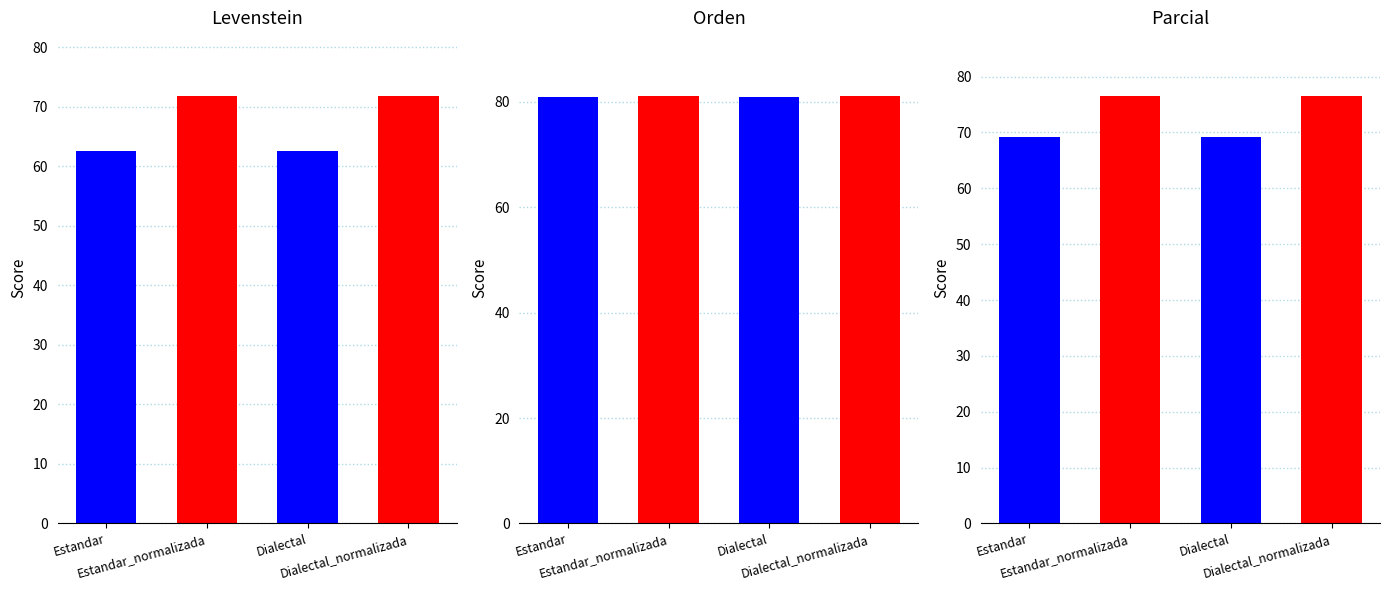

What is the label of the 3rd bar from the left?

Dialectal